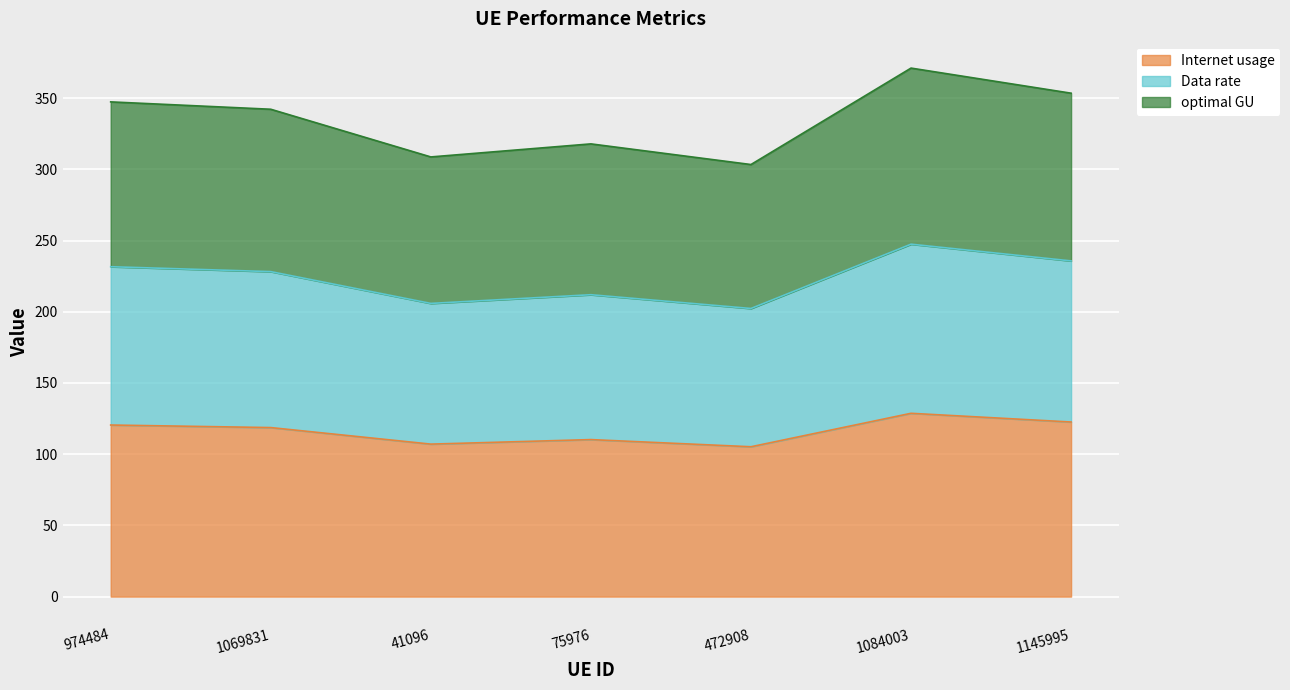

Read the Internet usage value at 472908.

105.2